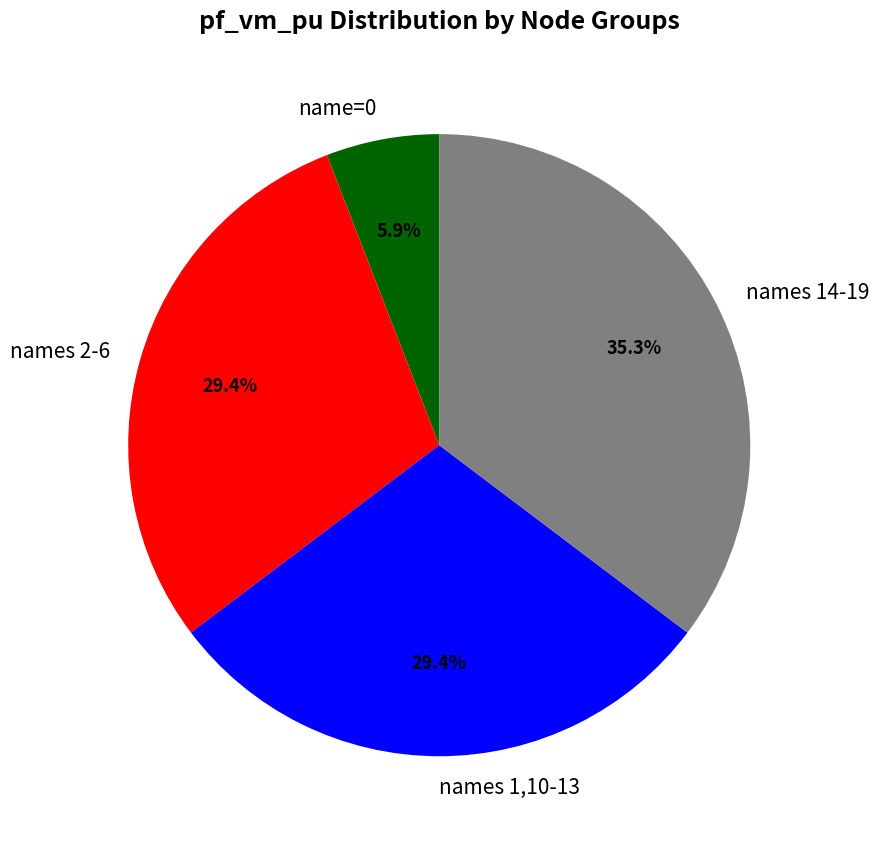

What is the total percentage of name=0 and names 1,10-13?

35.3%